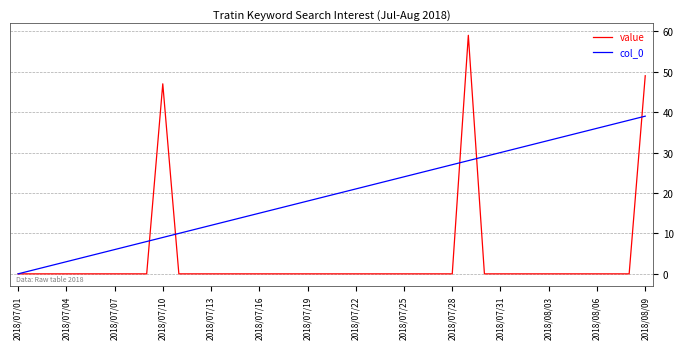

What is the average value of the value series?

4